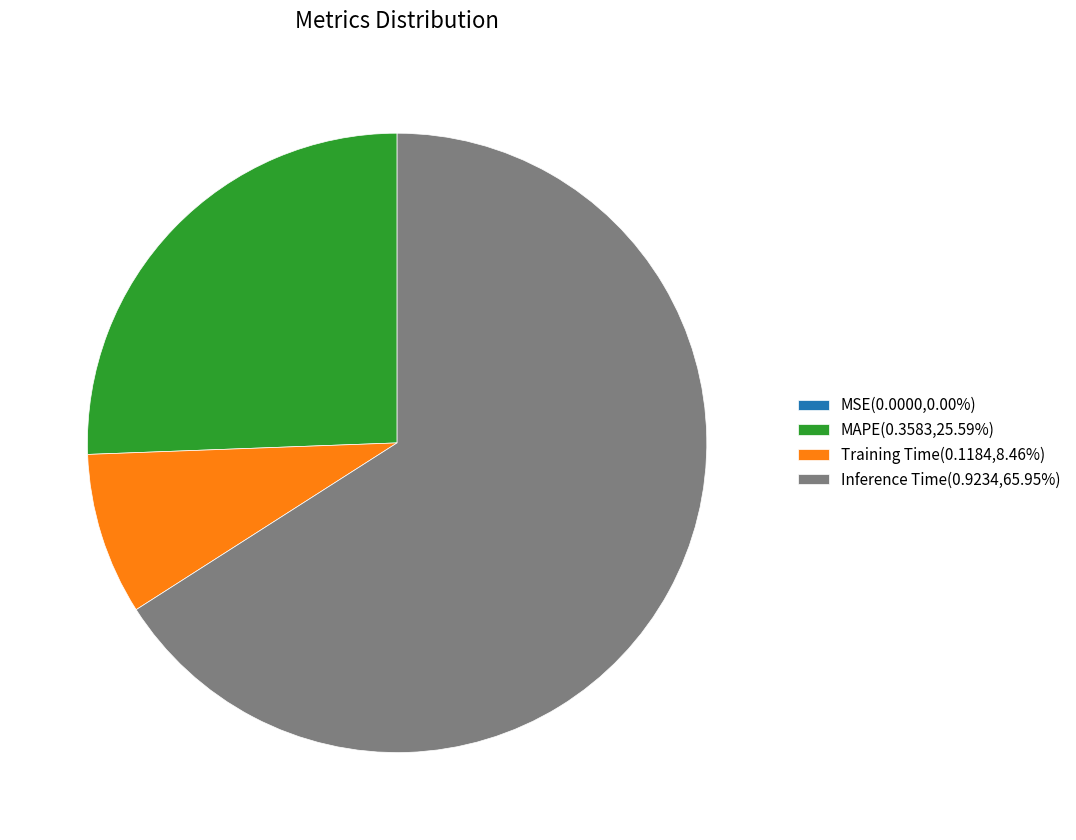

Approximately how many times larger is the value at Training Time(0.1184,8.46%) compared to MAPE(0.3583,25.59%)?

0.3